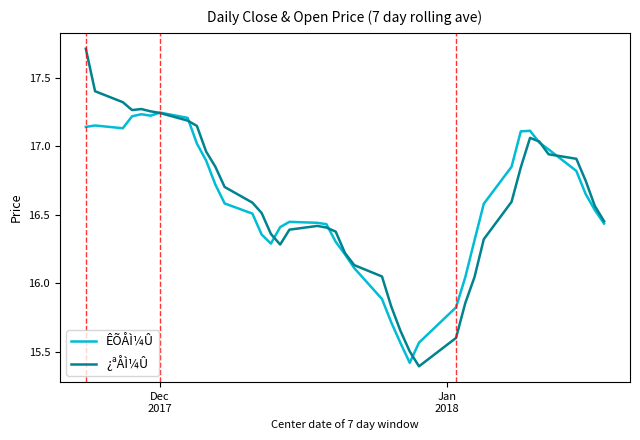

What is the greatest value displayed?

17.7